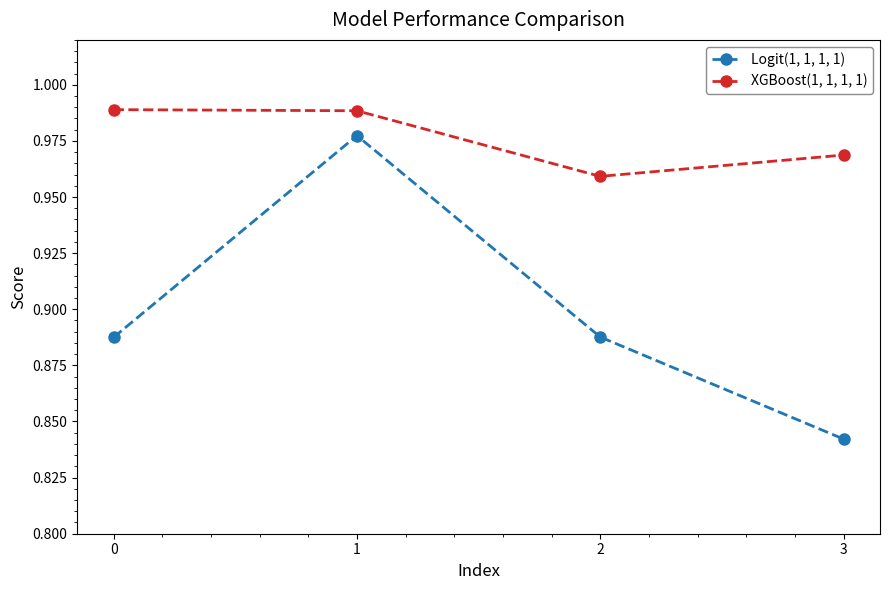

Rank the series at 3 from highest to lowest value.

XGBoost(1, 1, 1, 1), Logit(1, 1, 1, 1)